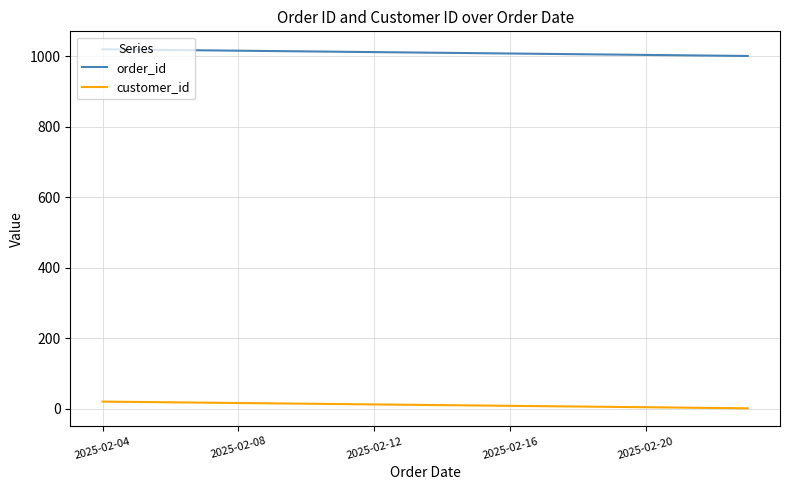

At how many categories does at least one series exceed 395?

20